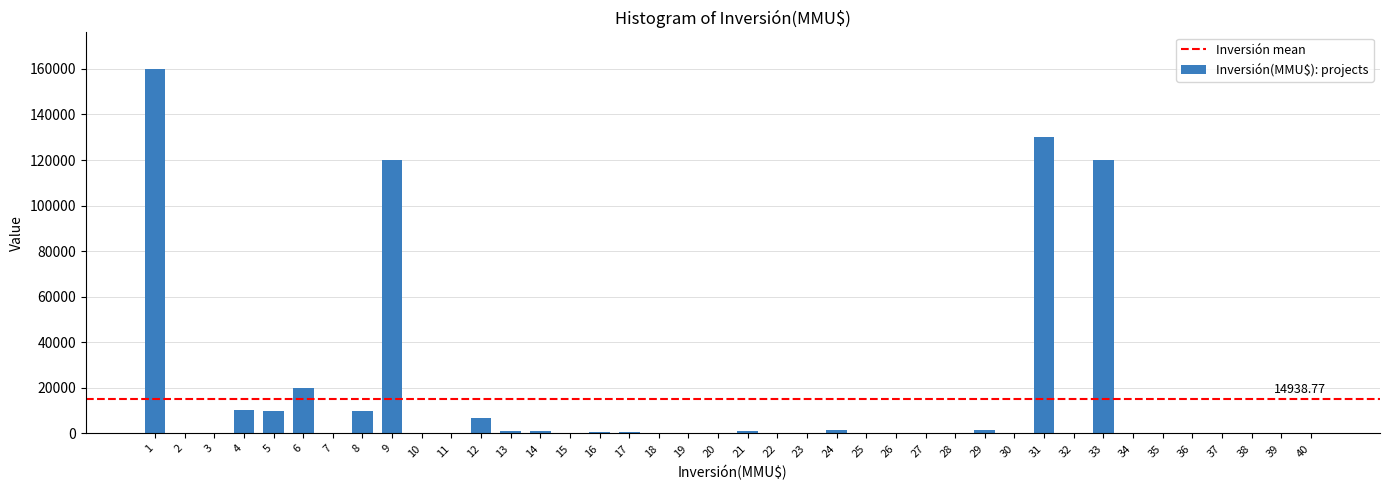

What is the sum of all values?

597551